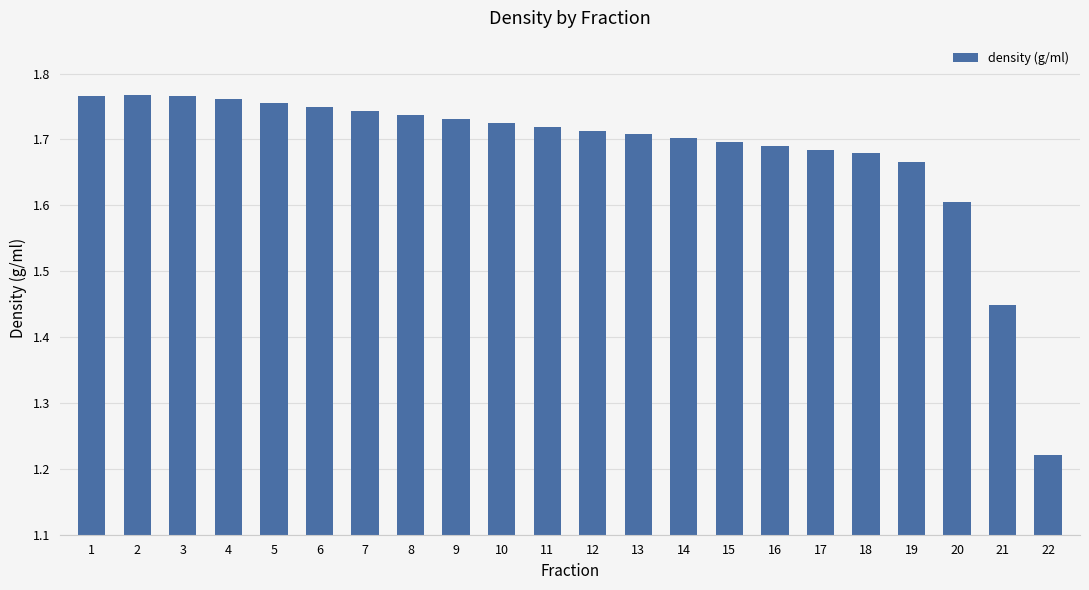

What is the sum of the values at 16 and 8?

3.4